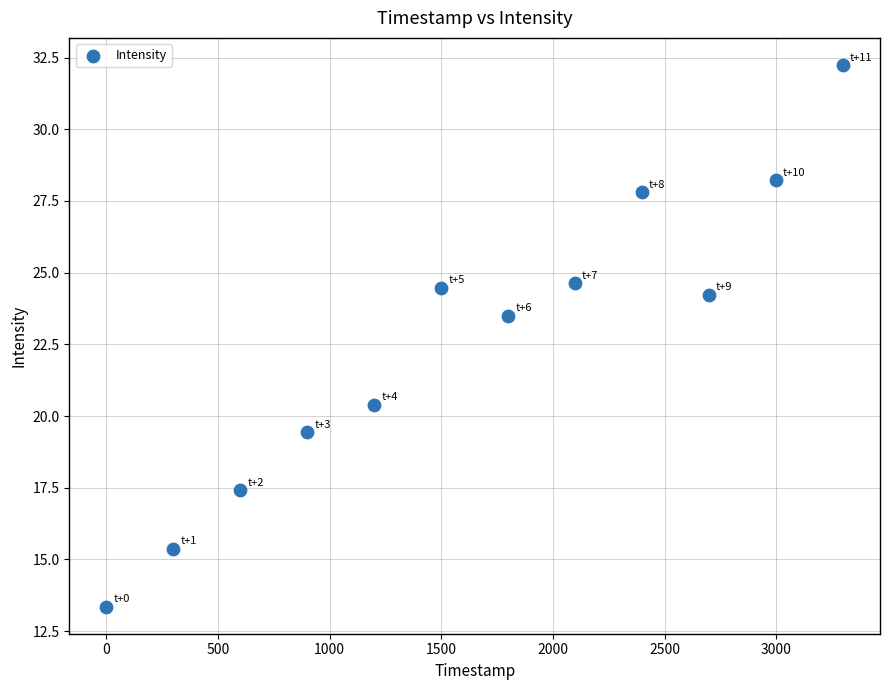

What is the average X value?

1650.0